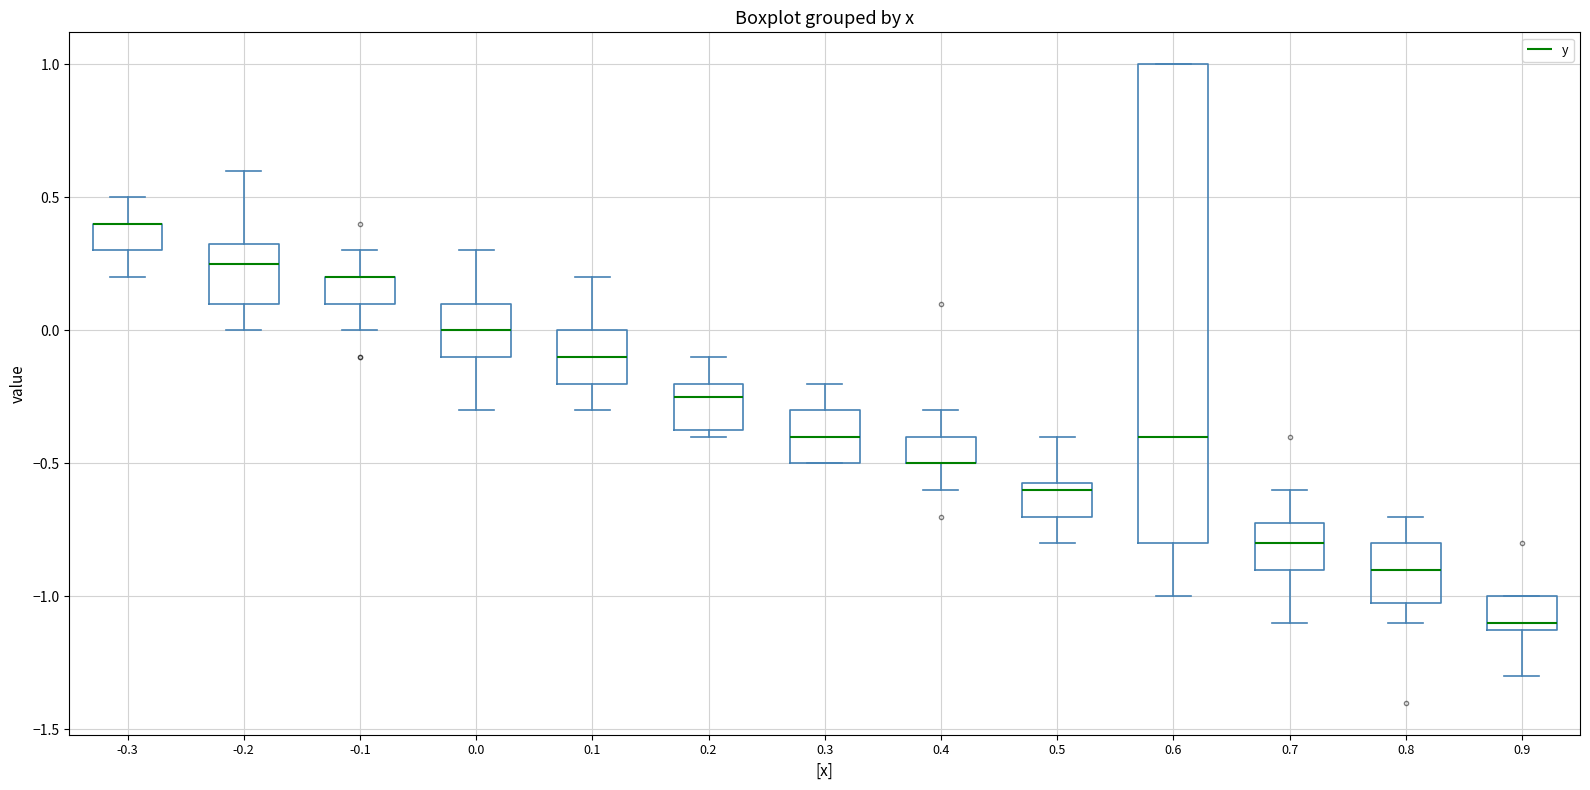

Comparing the boxes themselves (not the whiskers), which one is the tallest?

0.6